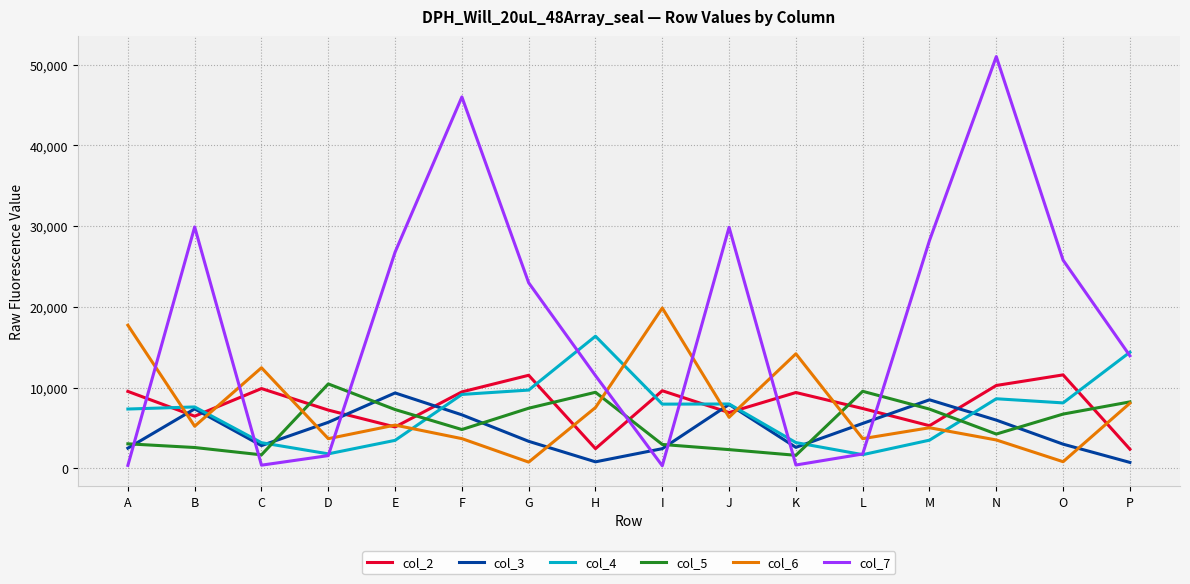

What are all the series names shown in the legend?

col_2, col_3, col_4, col_5, col_6, col_7